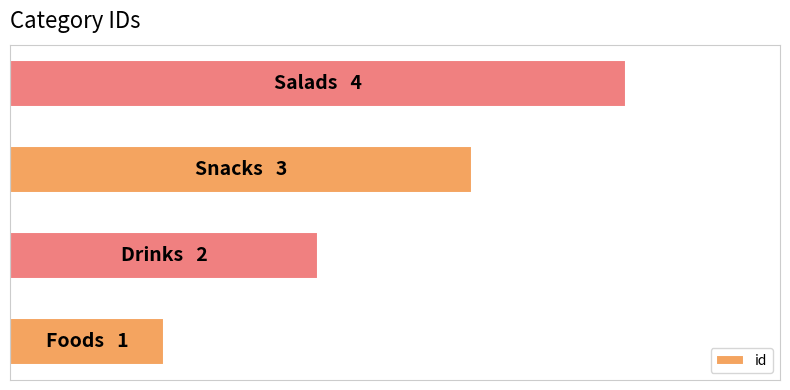

Are the bars horizontal?

Yes